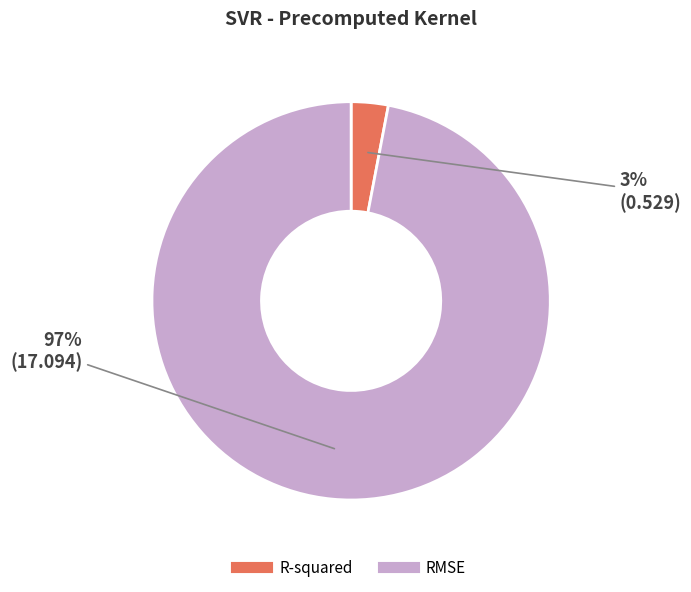

Rank the categories by value from highest to lowest.

RMSE, R-squared